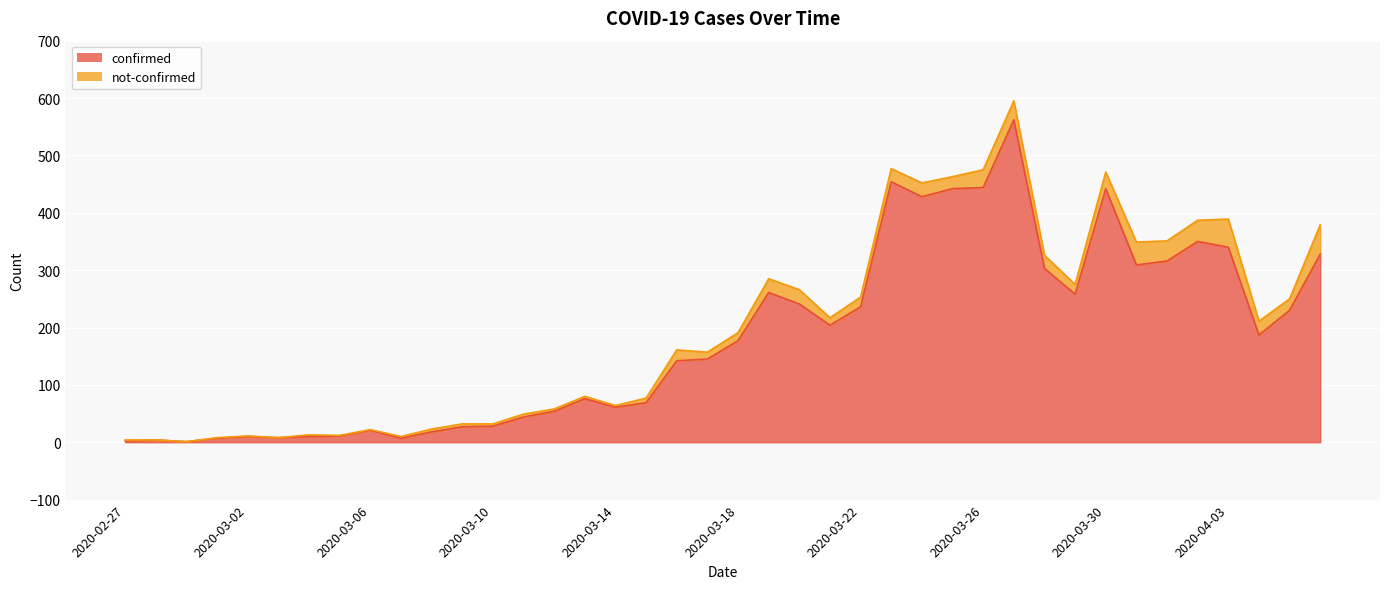

What is the label of the 30th point from the right?

2020-03-08